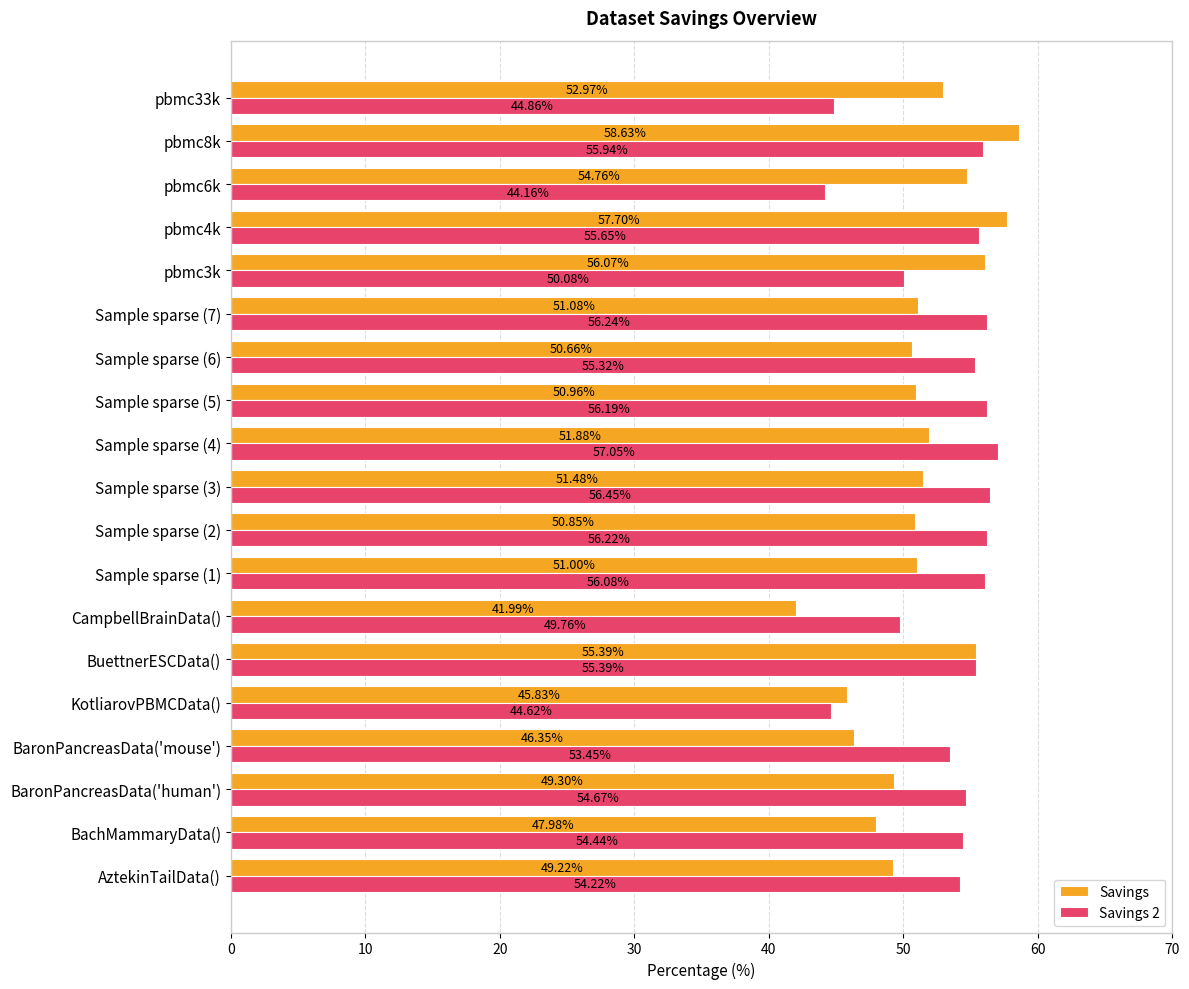

Between Sample sparse (2) and Sample sparse (7), which series saw the biggest shift?

Savings